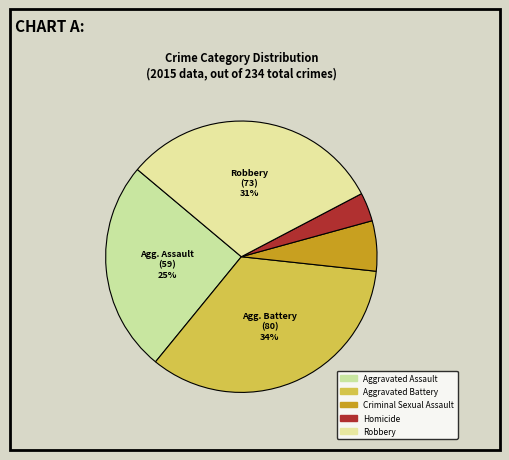

Combined, do Aggravated Battery and Aggravated Assault account for over 50%?

Yes